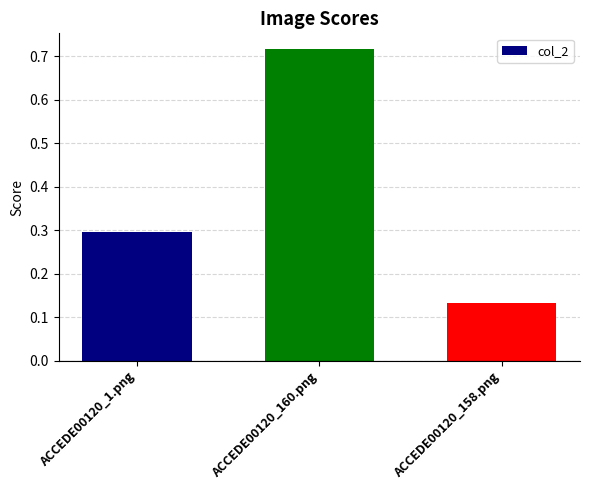

What is the label of the 3rd bar from the left?

ACCEDE00120_158.png